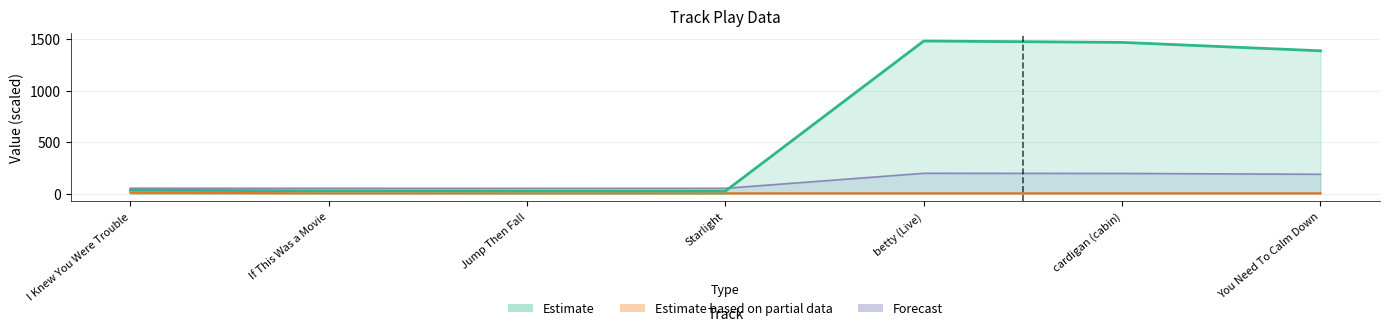

True or false: Estimate and Estimate based on partial data intersect in this chart.

False